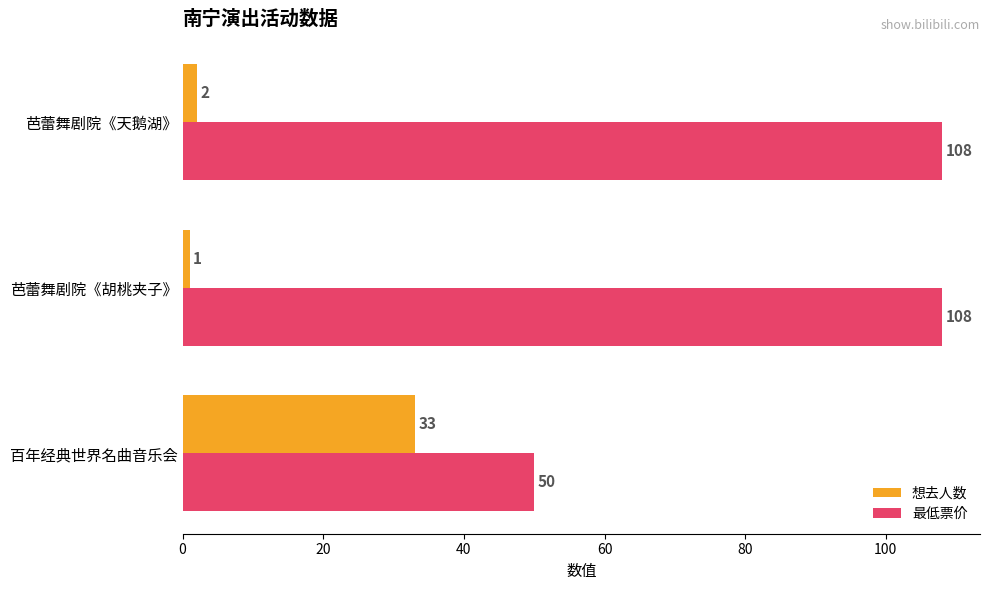

Count the 最低票价 values in the range 50 to 108.

3